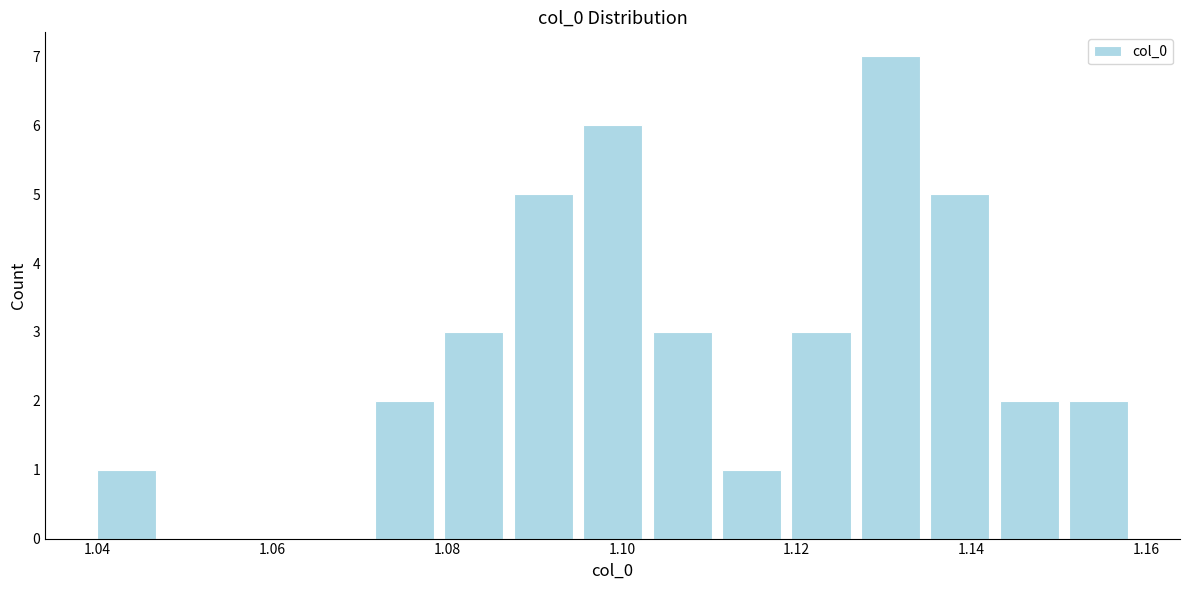

Read against the x-axis, roughly where is the centre of the tallest bar?

1.130